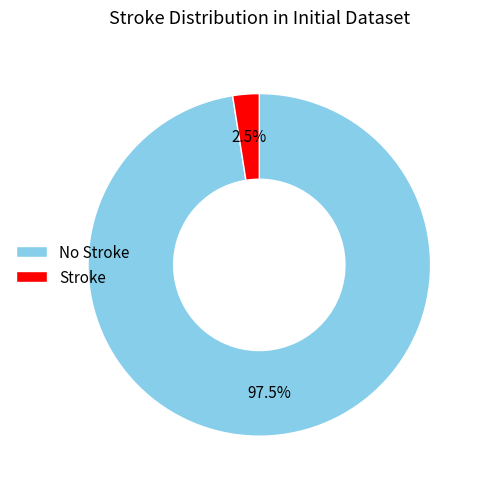

Combined, what portion of the pie is No Stroke and Stroke?

100.0%